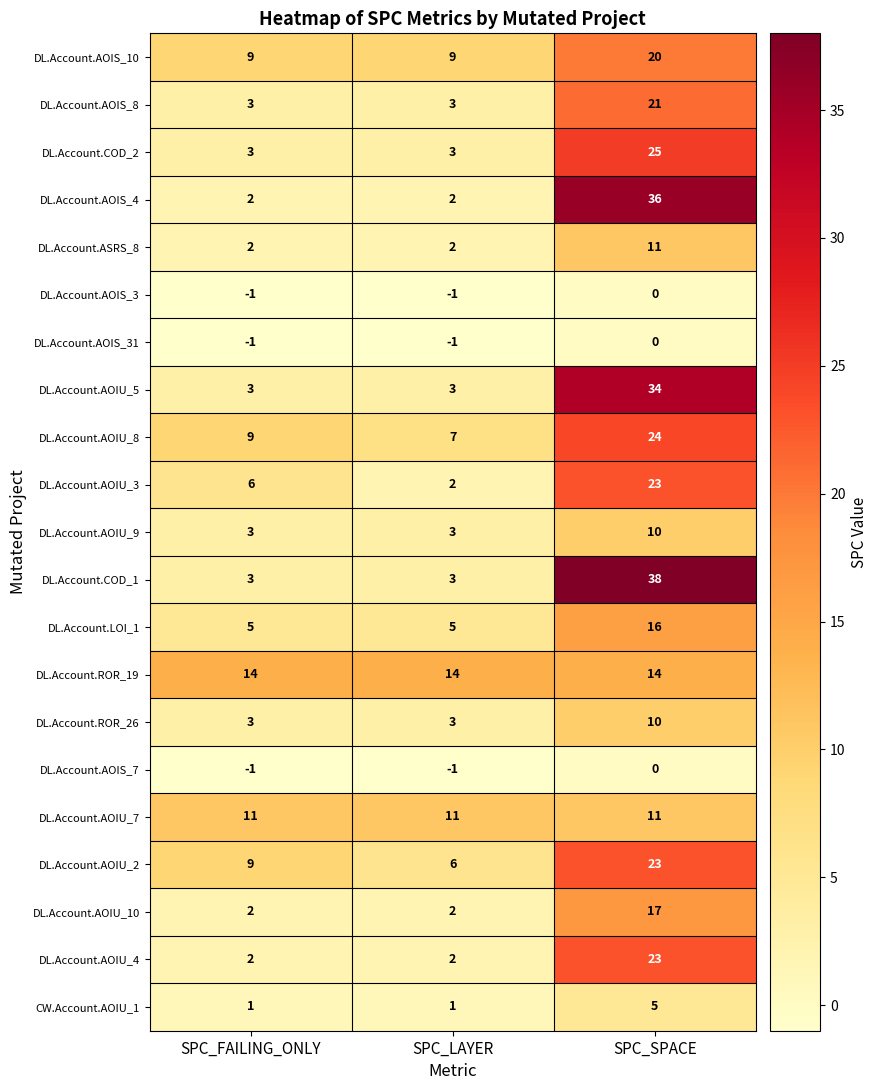

What is the greatest value displayed?

38